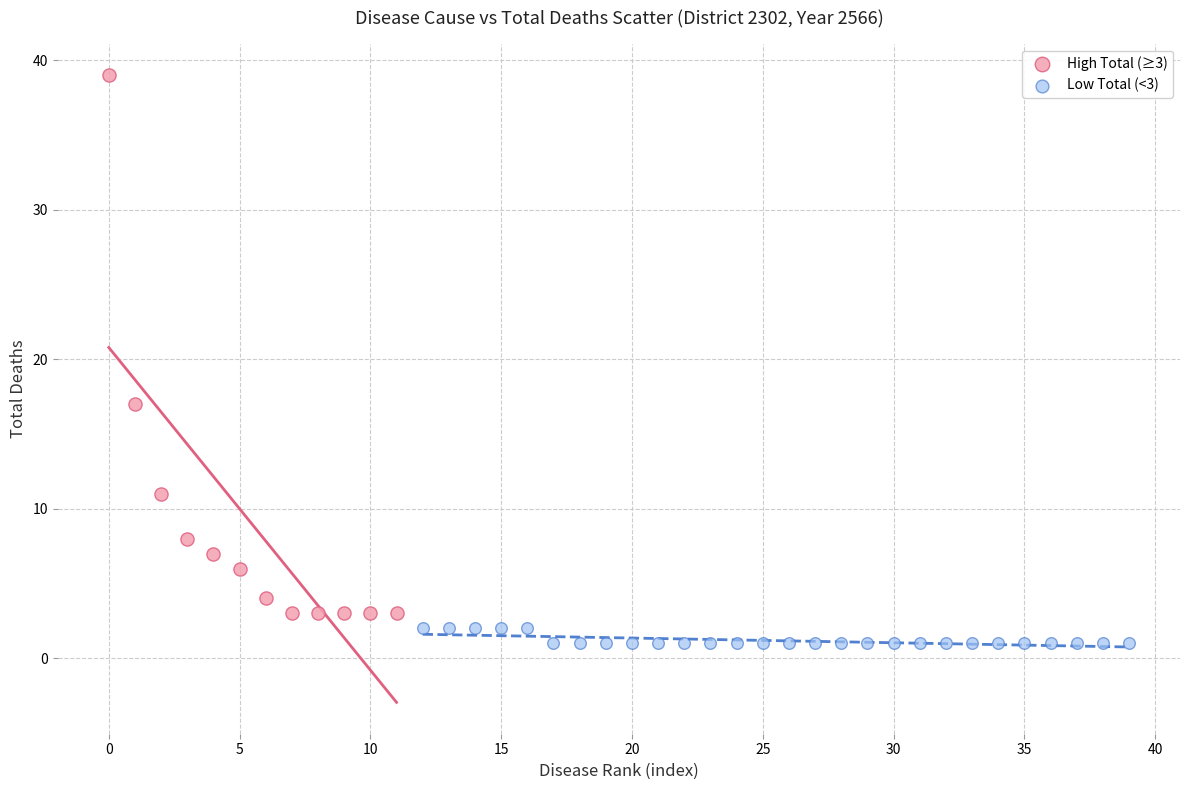

What are all the series names shown in the legend?

High Total (≥3), Low Total (<3)